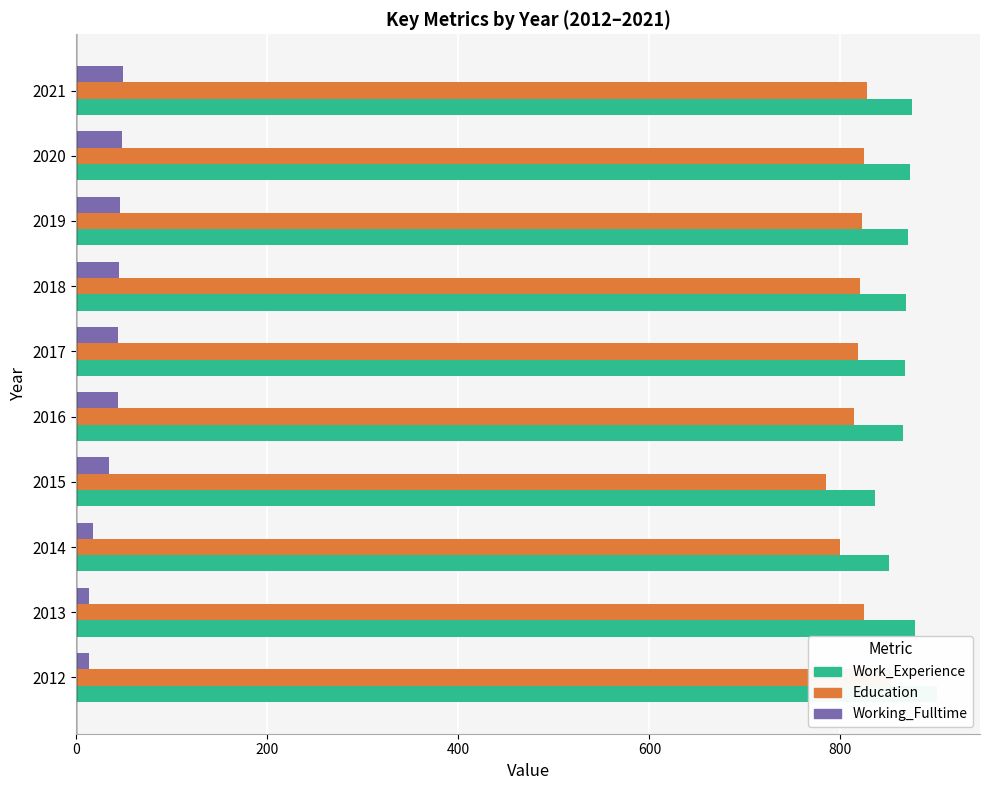

What is the lowest value of the Work_Experience series?

836